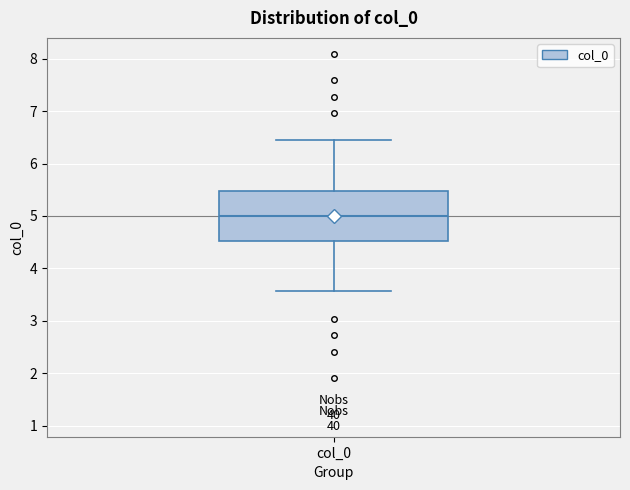

Read this box plot against the y-axis: the position of the median line, the range covered by the box, and the ends of both whiskers. The values are not printed on the chart, so give them approximately, as read against the axis.

median 5.0, box 4.5 to 5.5, whiskers 3.6 to 6.4